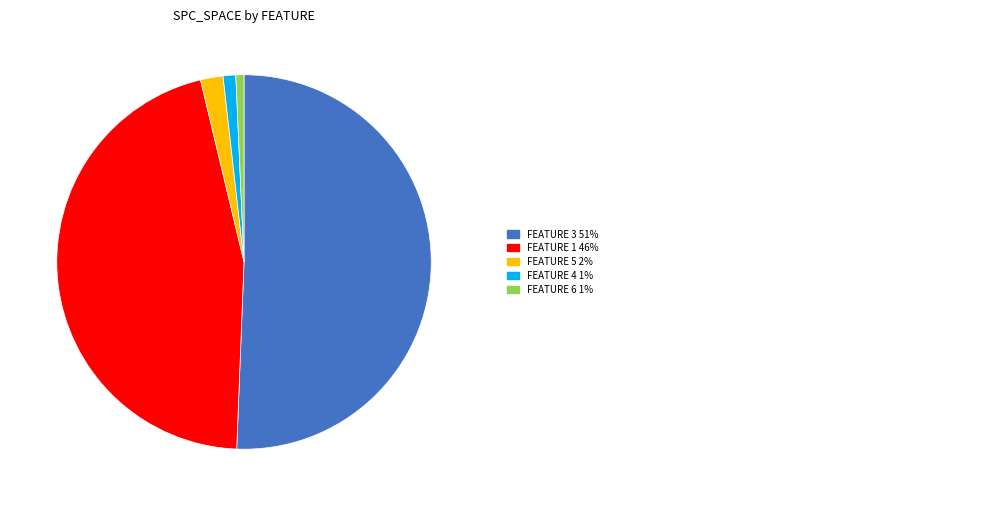

Is there a majority slice in this chart?

Yes